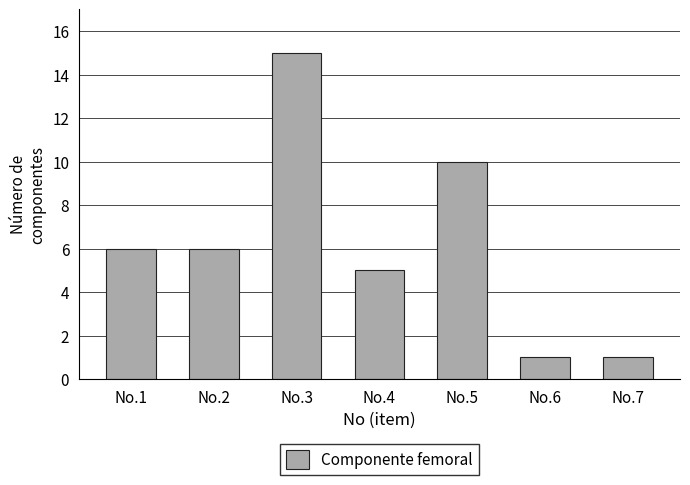

Reading right to left, what are all the values shown in this chart?

1	1	10	5	15	6	6